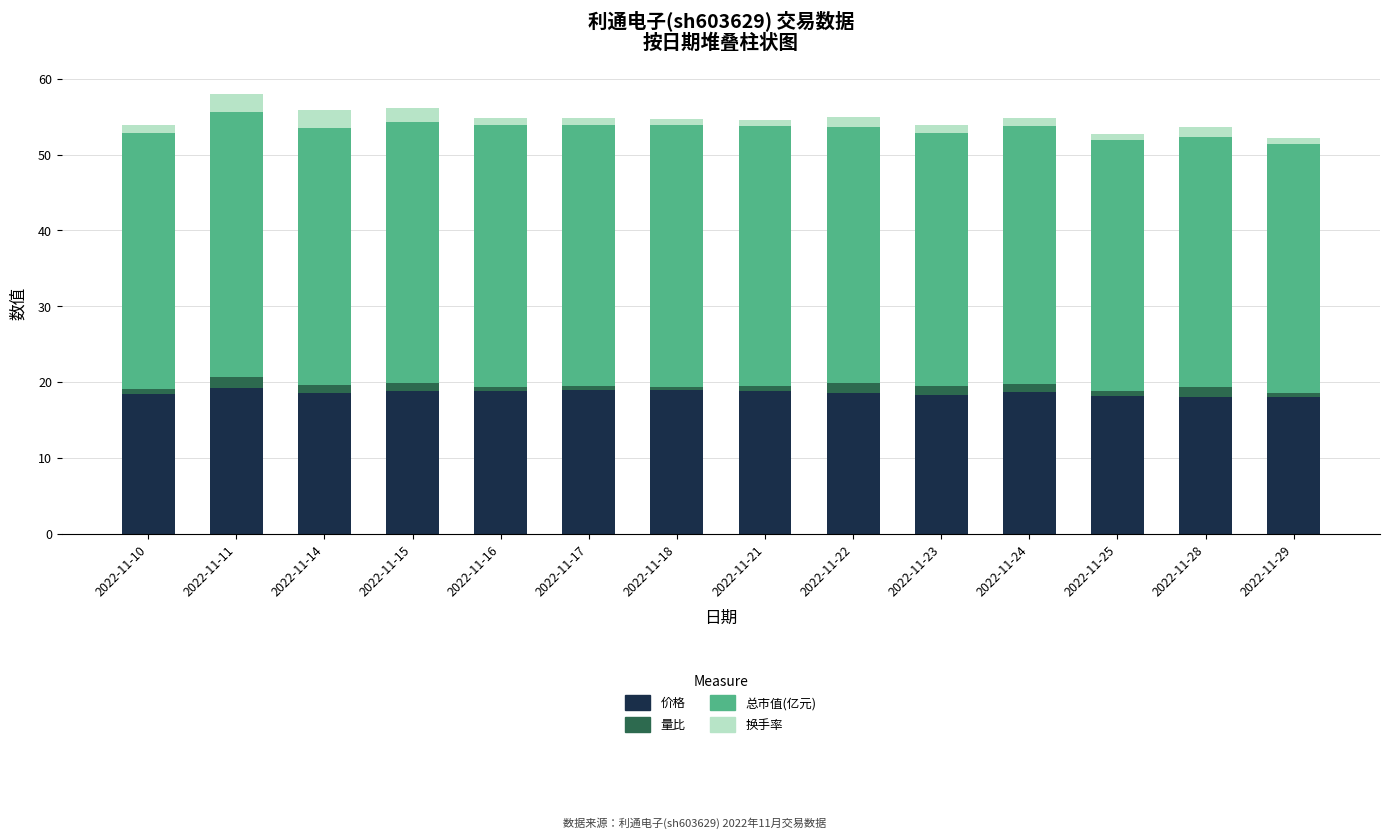

The value of 价格 at 2022-11-25 is 18.2. True or false?

True